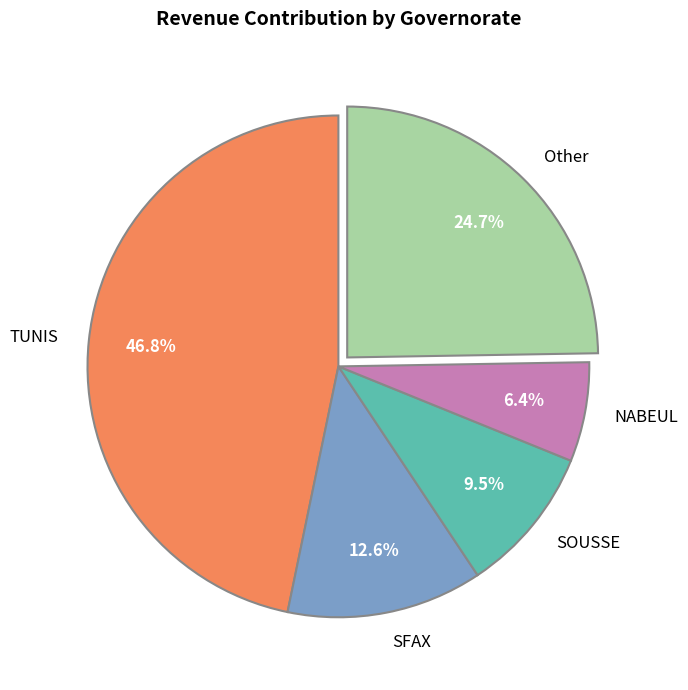

Which slice is the smallest?

NABEUL